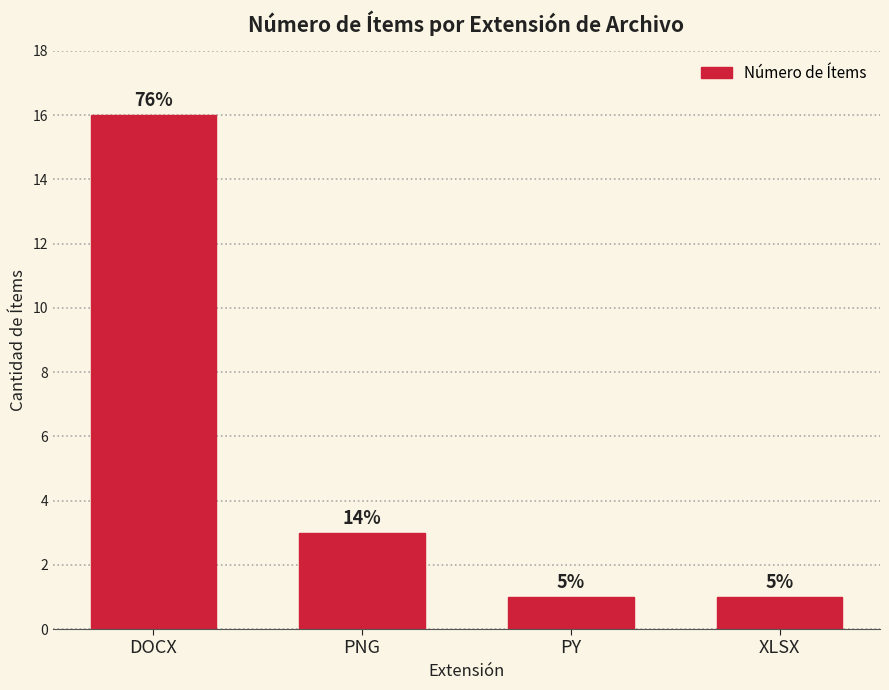

What is the change in value from DOCX to PY?

-15